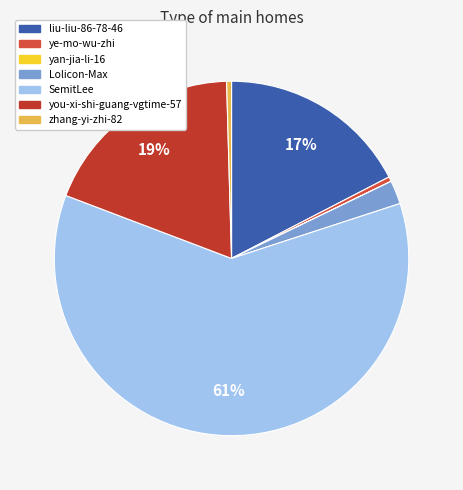

Is it true that ye-mo-wu-zhi is 1% of the pie?

False